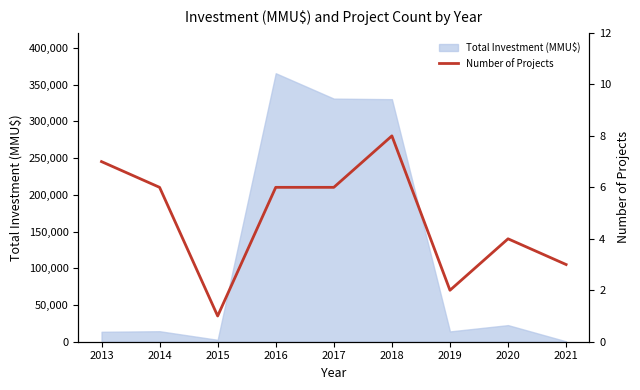

How many points are higher than both their immediate neighbors (excluding endpoints)?

2